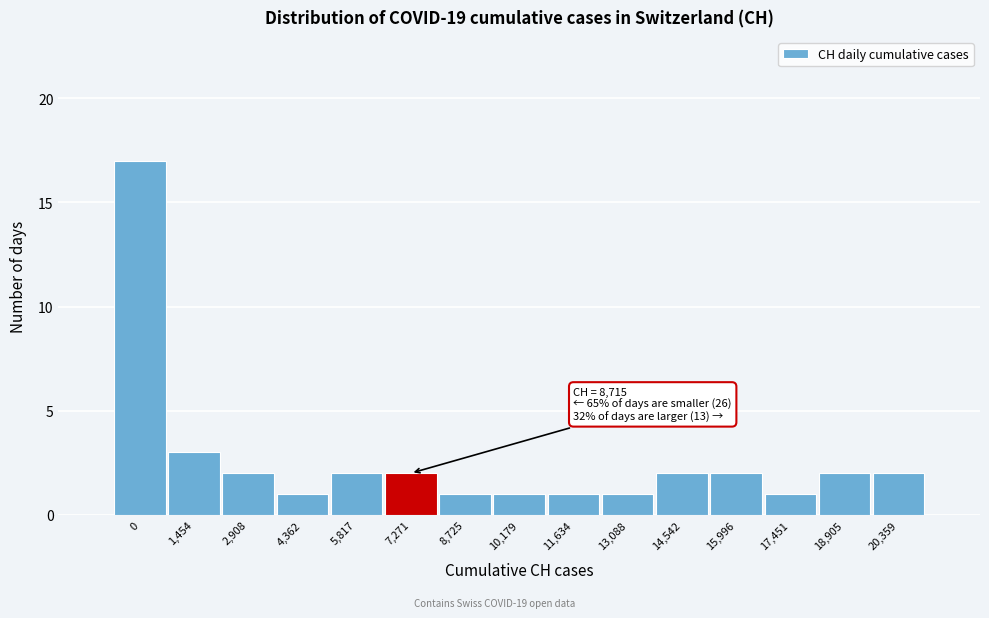

Reading left to right, list all the values displayed in this chart.

0=17	1,454=3	2,908=2	4,362=1	5,817=2	7,271=2	8,725=1	10,179=1	11,634=1	13,088=1	14,542=2	15,996=2	17,451=1	18,905=2	20,359=2